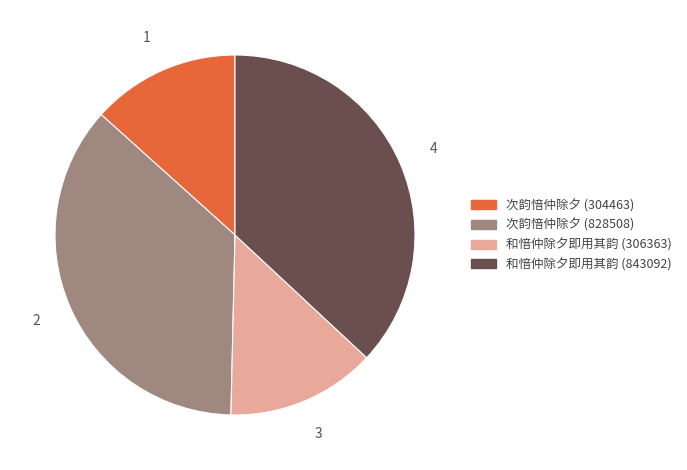

Which category has the biggest portion of the pie?

和愔仲除夕即用其韵 (843092)